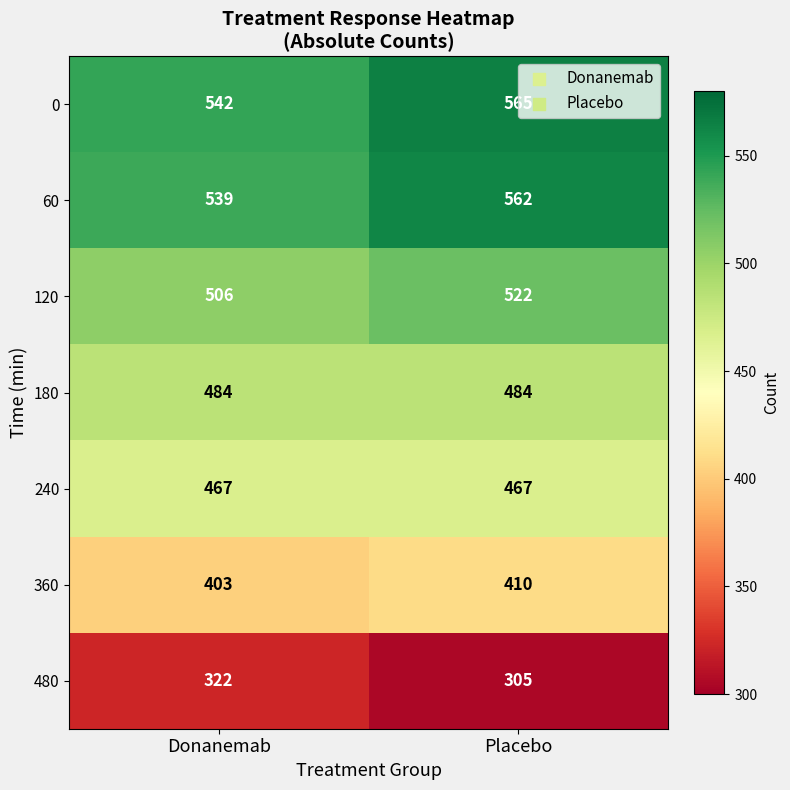

The value of 240 at Placebo is 467. True or false?

True